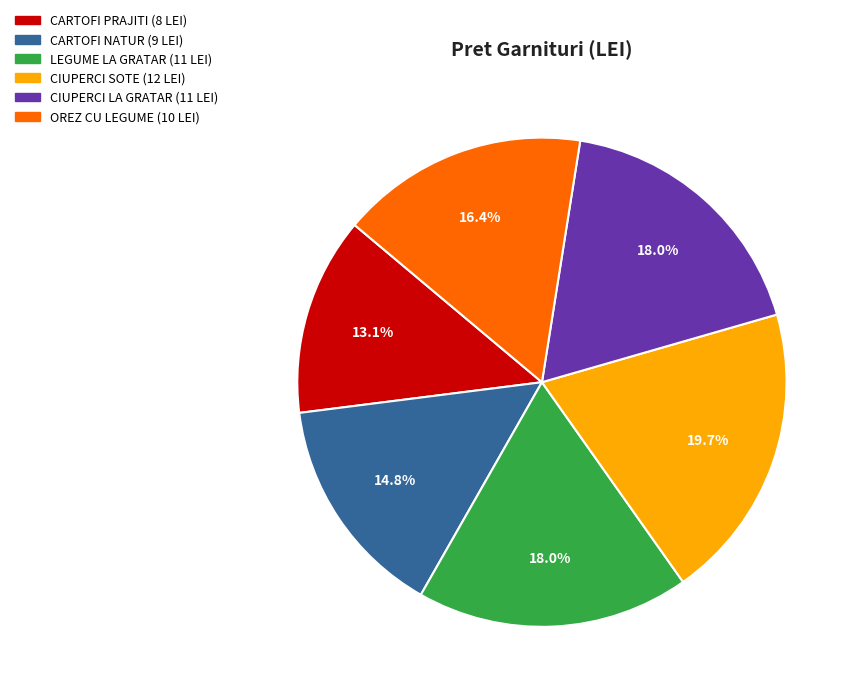

What is the ratio of the value at LEGUME LA GRATAR to the value at OREZ CU LEGUME?

1.1